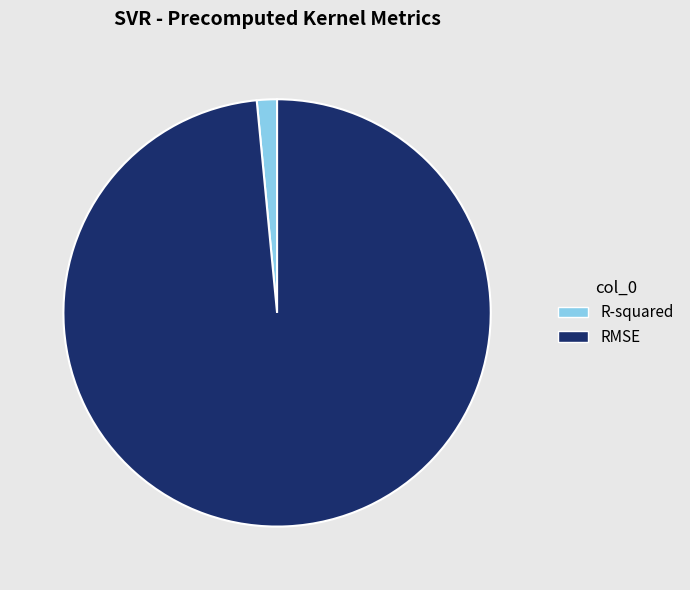

Is it true that R-squared is 2% of the pie?

True